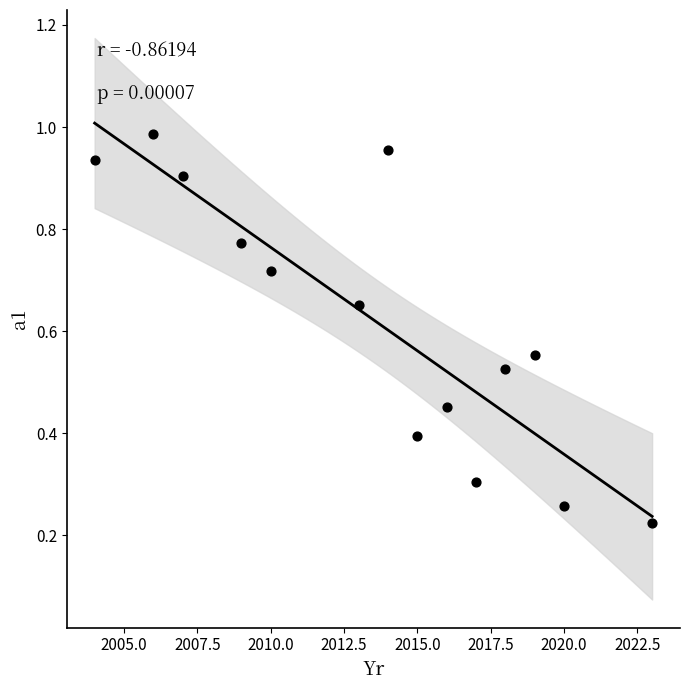

What is the range of X values (max minus min)?

19.0